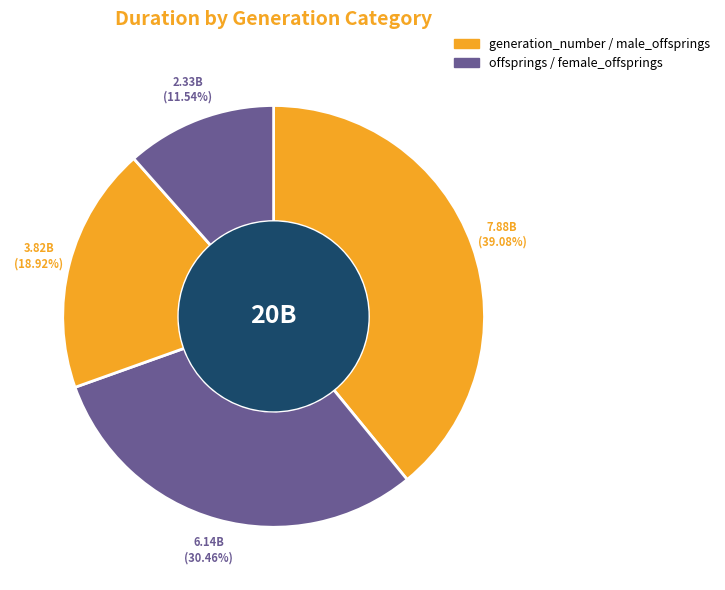

How many segments does this pie chart have?

4